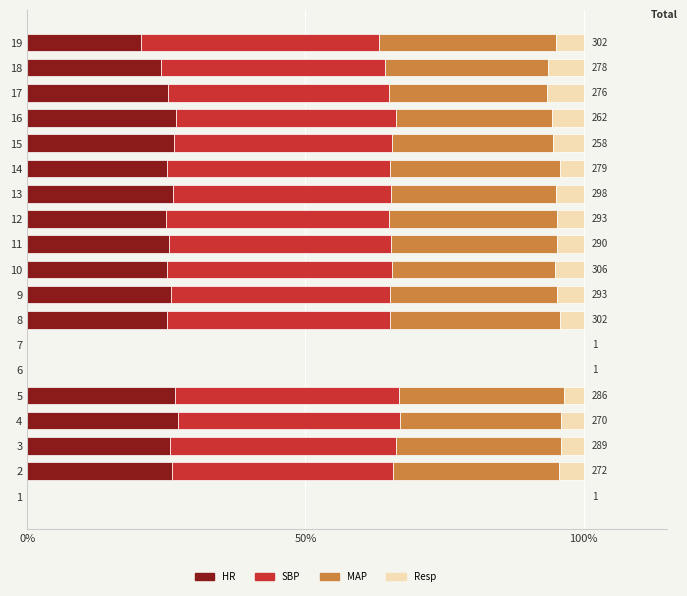

What are all the series names shown in the legend?

HR, SBP, MAP, Resp